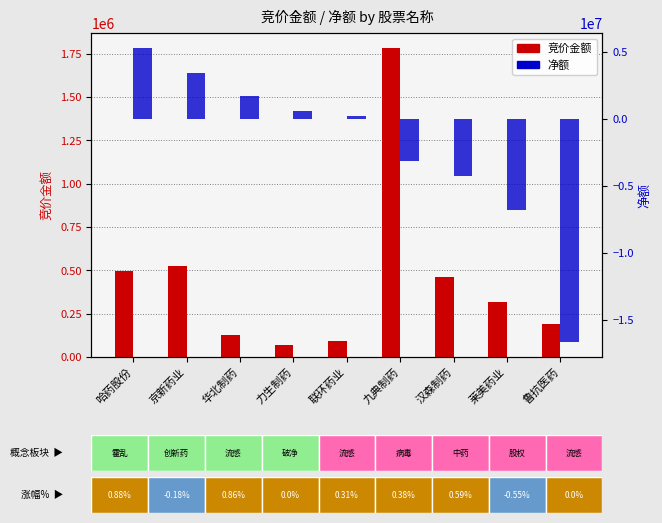

What is the label of the 4th bar from the right?

九典制药